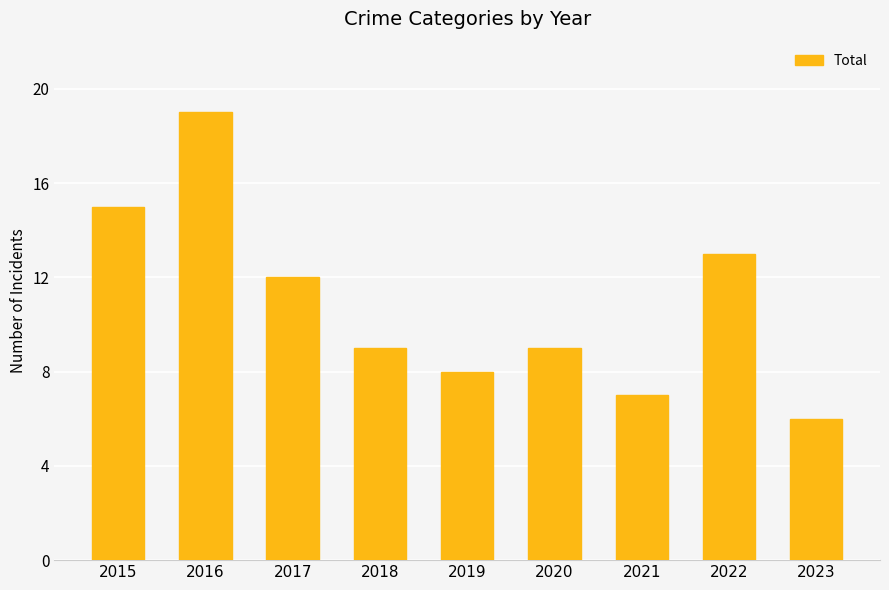

Reading left to right, list all the values displayed in this chart.

15	19	12	9	8	9	7	13	6